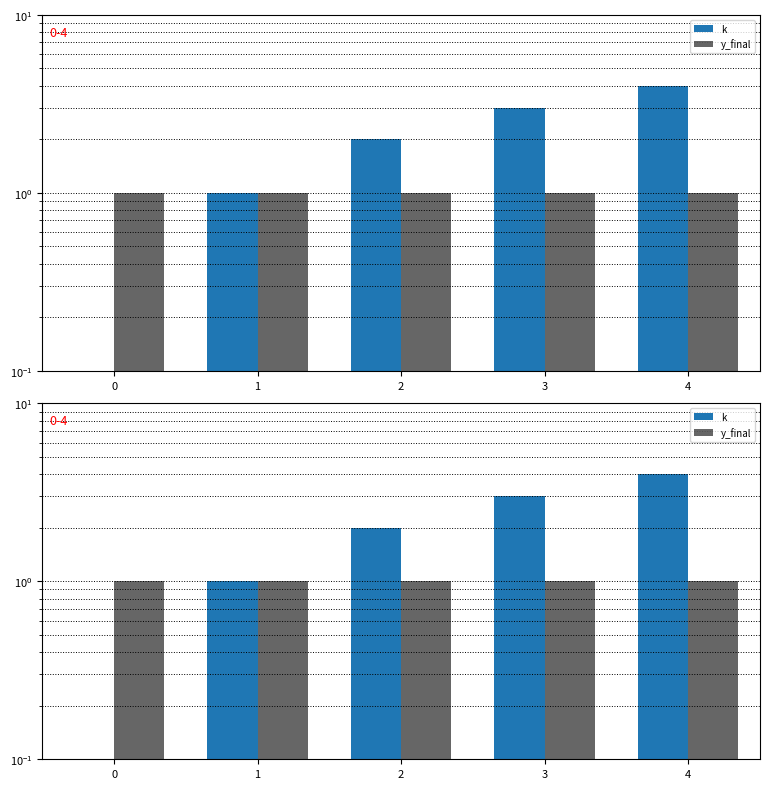

What is the sum of the k values at 3 and 2?

5